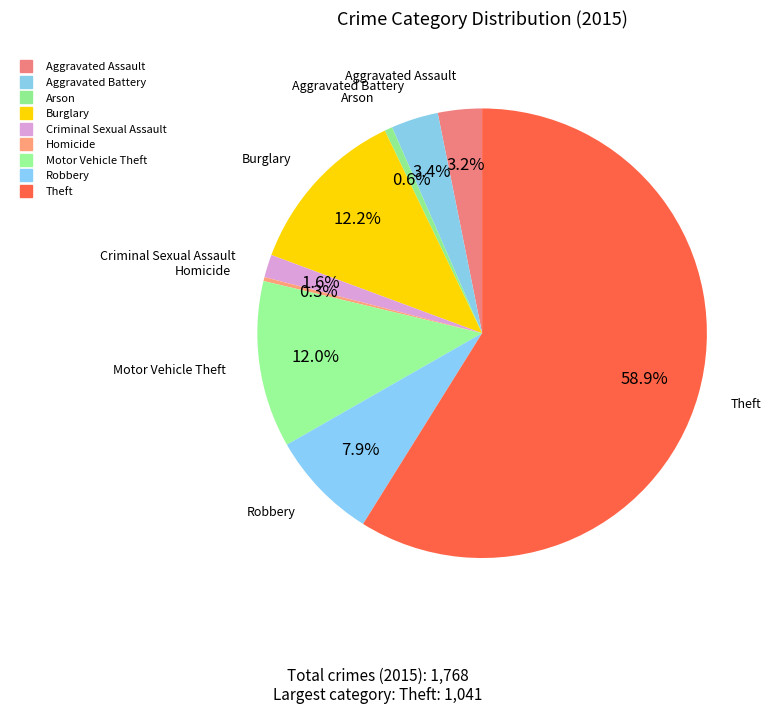

How many segments does this pie chart have?

9